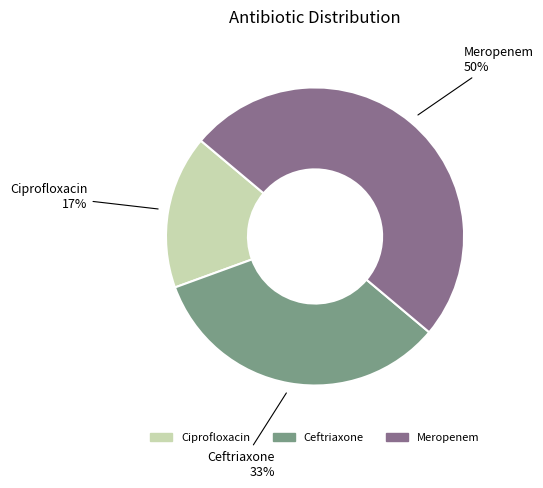

True or false: Ceftriaxone accounts for 24% of the total.

False